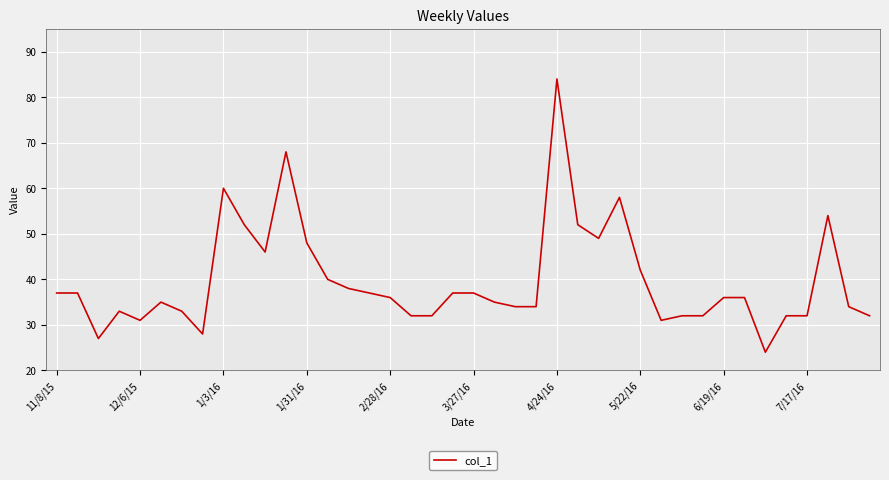

What is the difference between the maximum and minimum values?

60